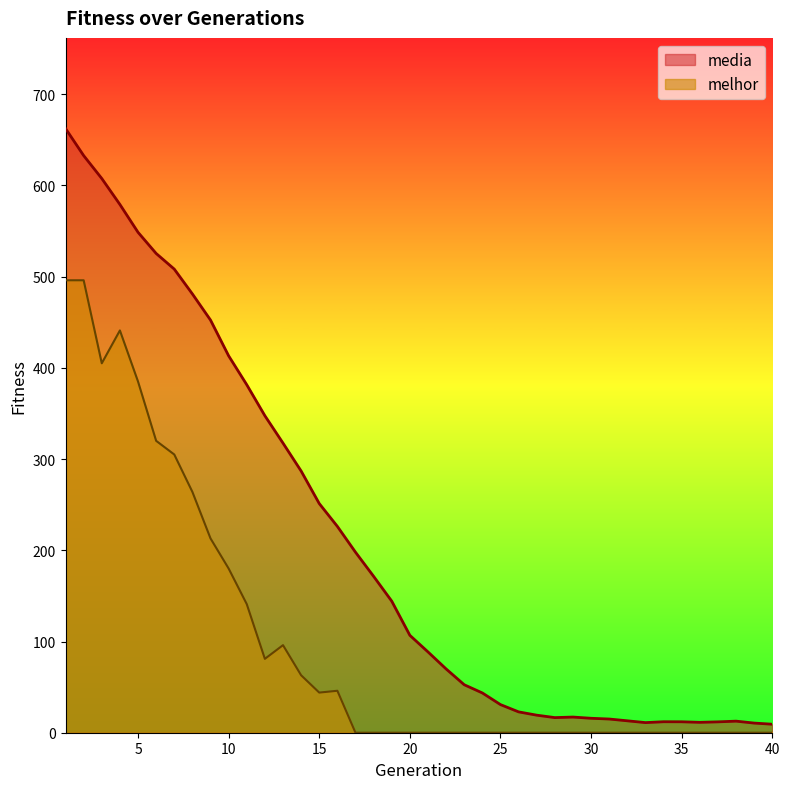

In melhor, how many points are higher than both neighbors (excluding endpoints)?

3